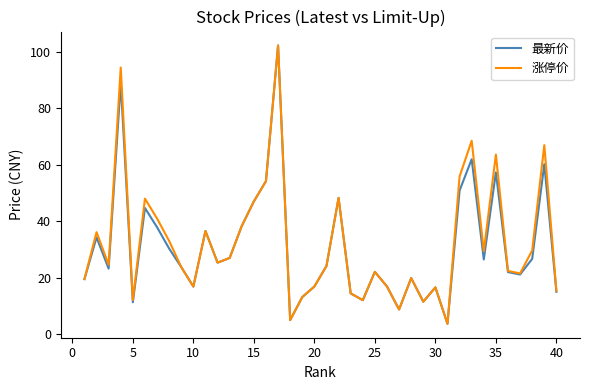

What is the highest value of the 涨停价 series?

102.2